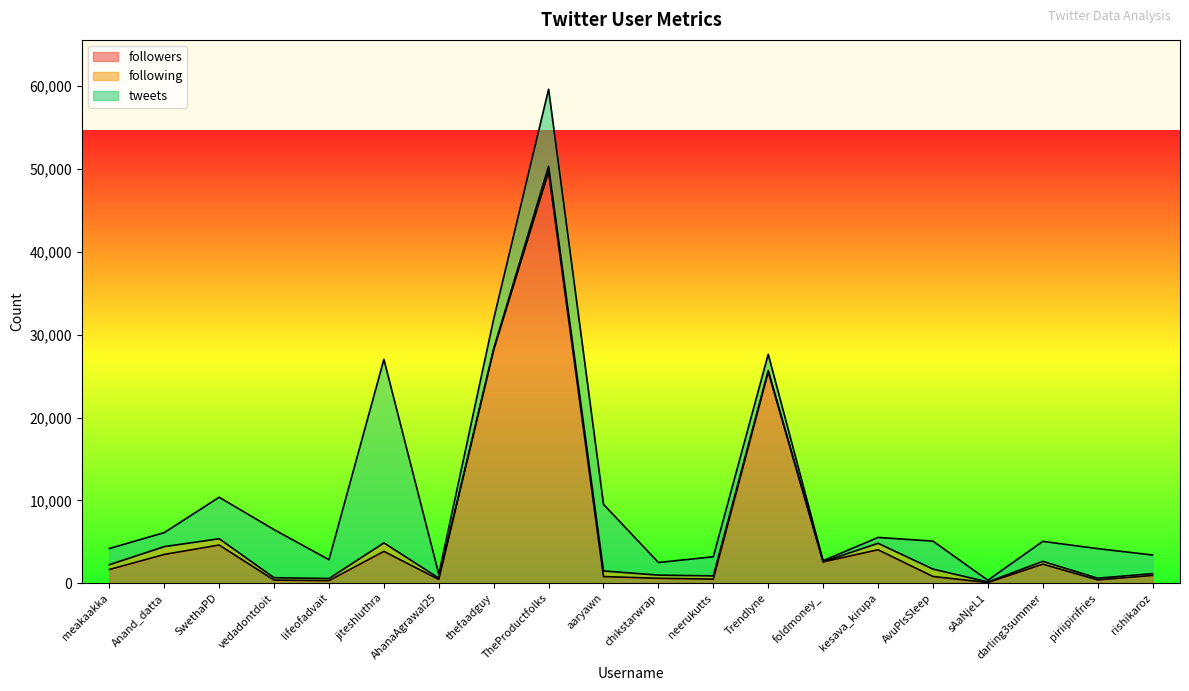

Where is following nearest to the value 518?

meakaakka